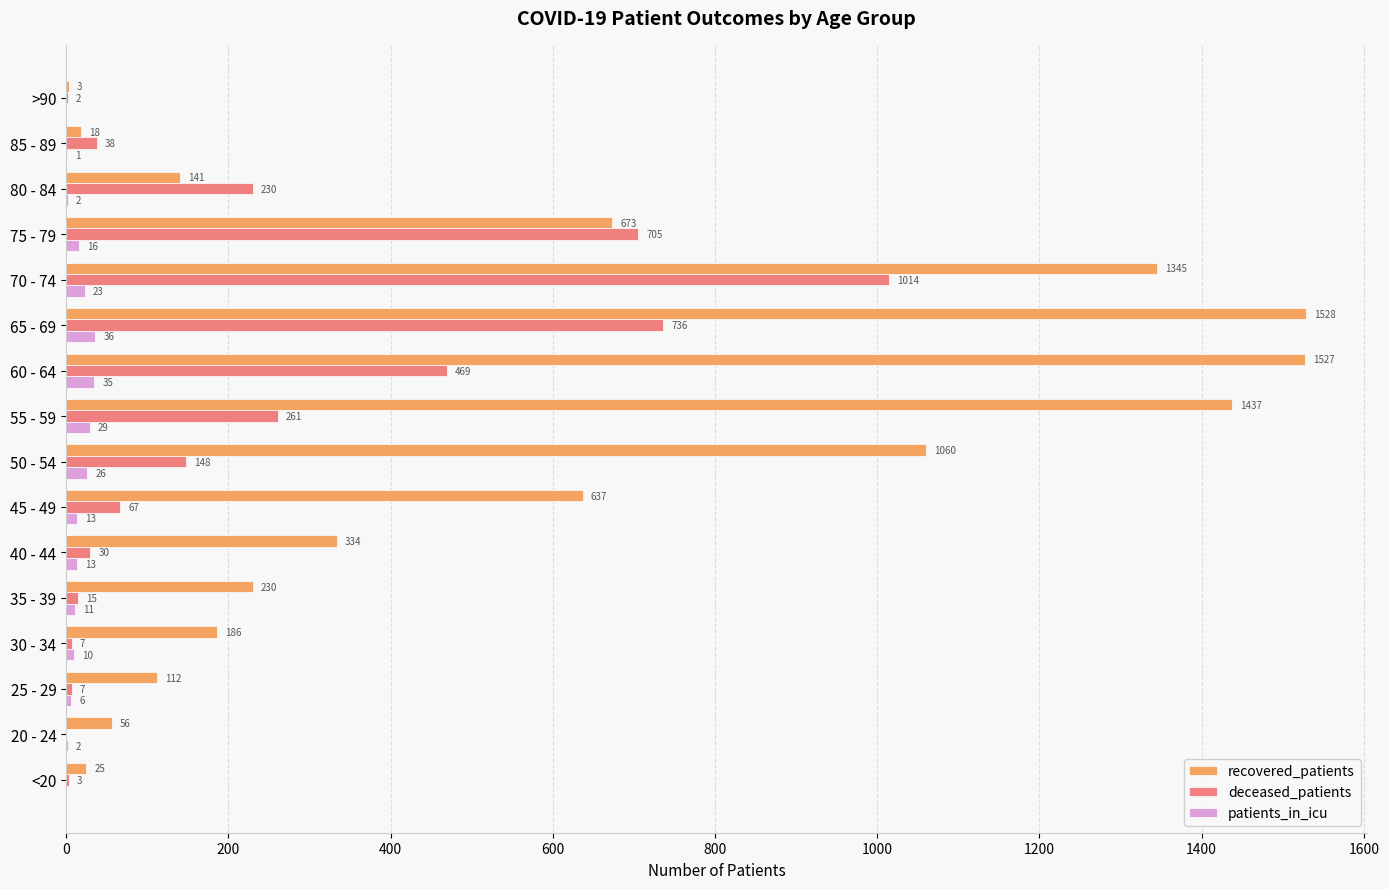

What is the sum of all deceased_patients values?

3732